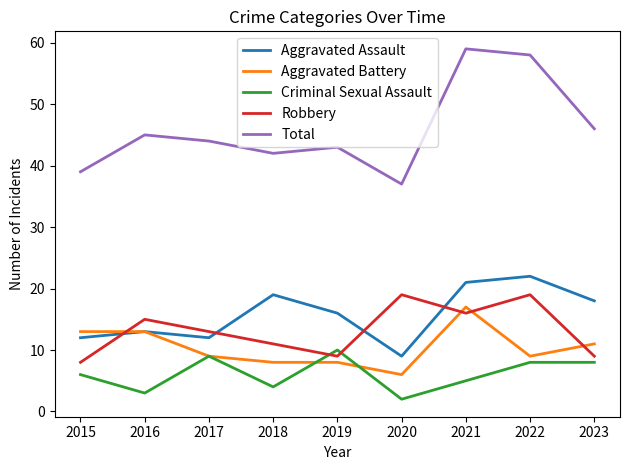

What are all the series names shown in the legend?

Aggravated Assault, Aggravated Battery, Criminal Sexual Assault, Robbery, Total